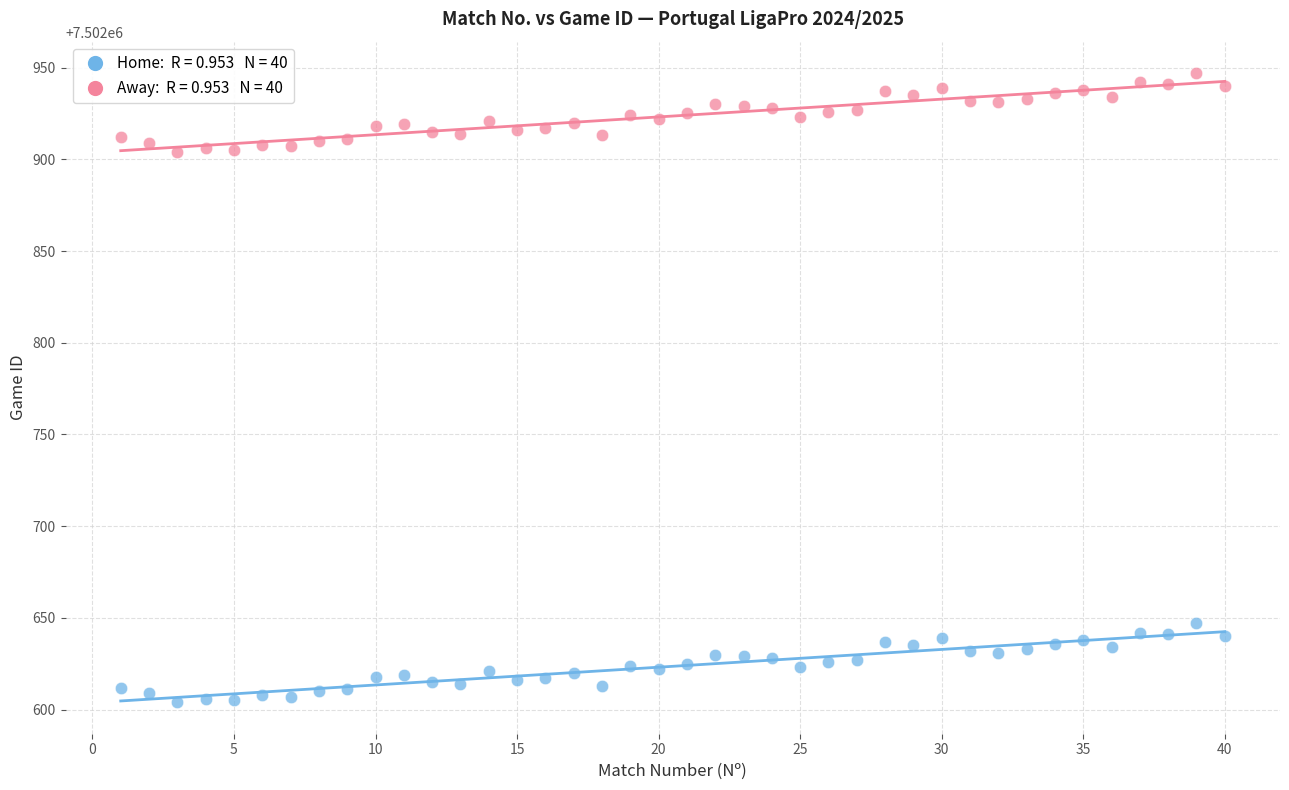

Across all data points, what is the range of X values (max minus min)?

39